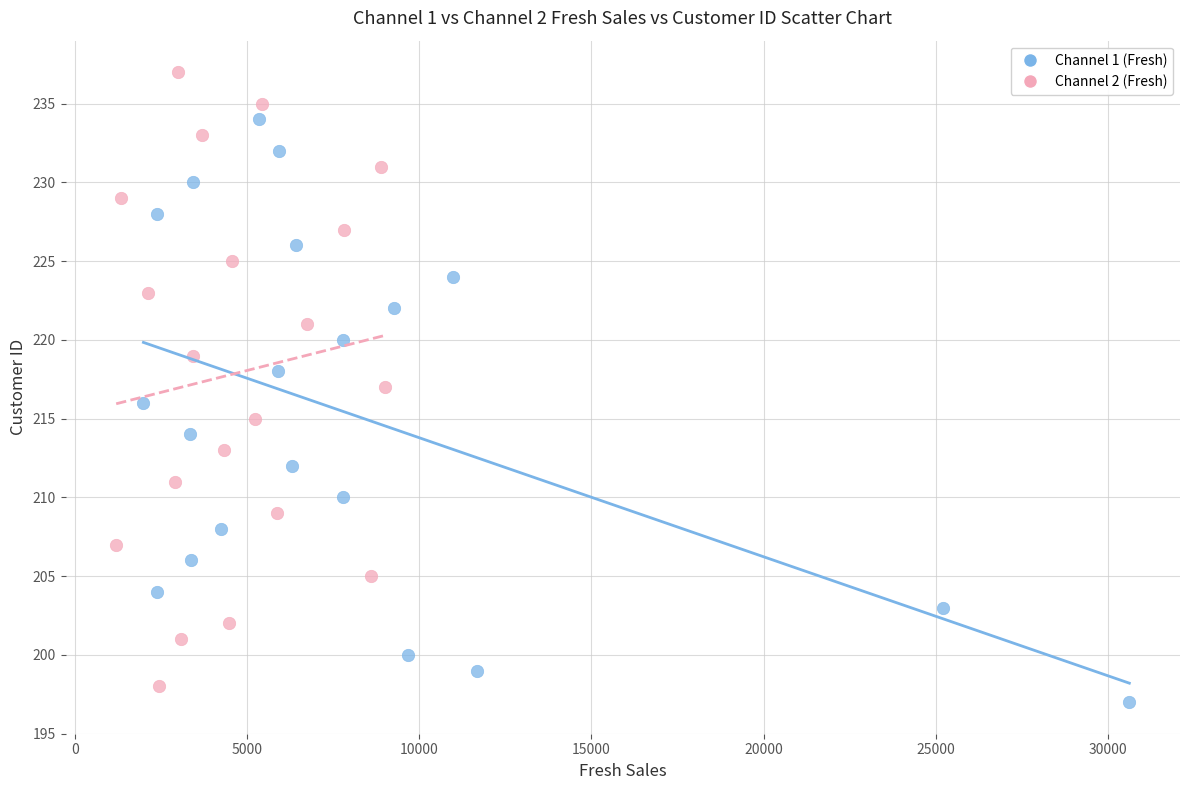

Which series has the widest spread of Y values?

Channel 2 (Fresh)